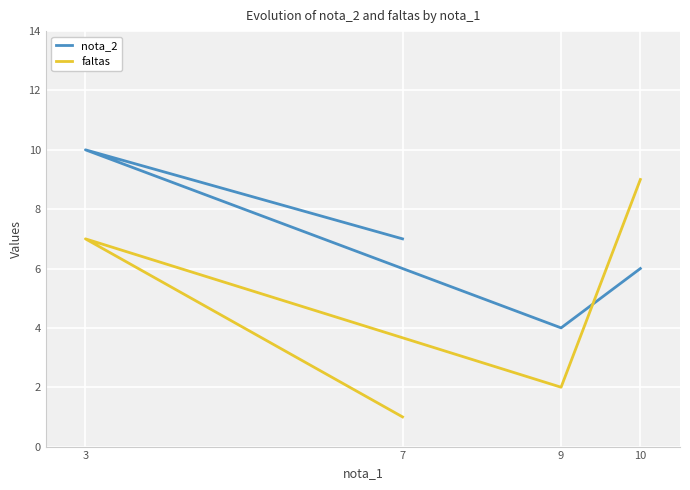

True or false: faltas has a value of 12 at 3.

False